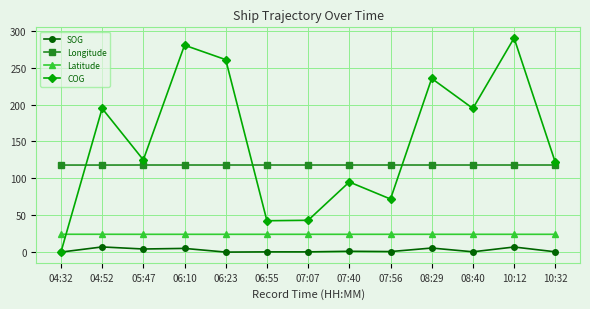

At 07:07, list the series in order from smallest to largest.

SOG, Latitude, COG, Longitude